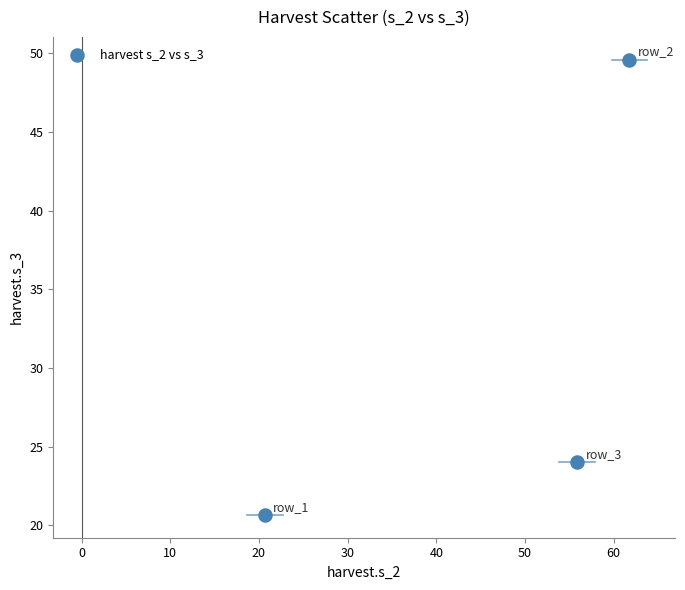

What is the average X value?

46.1